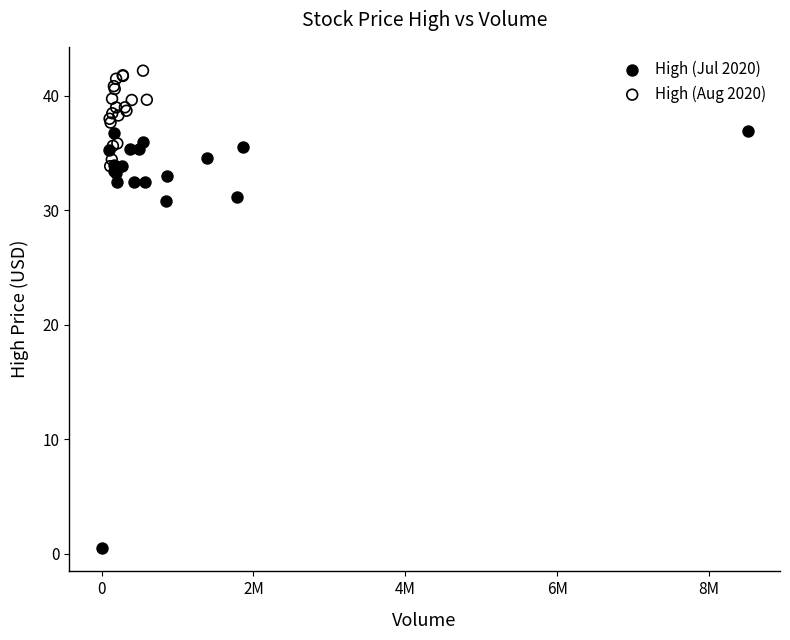

Which series has the widest spread of Y values?

High (Jul 2020)